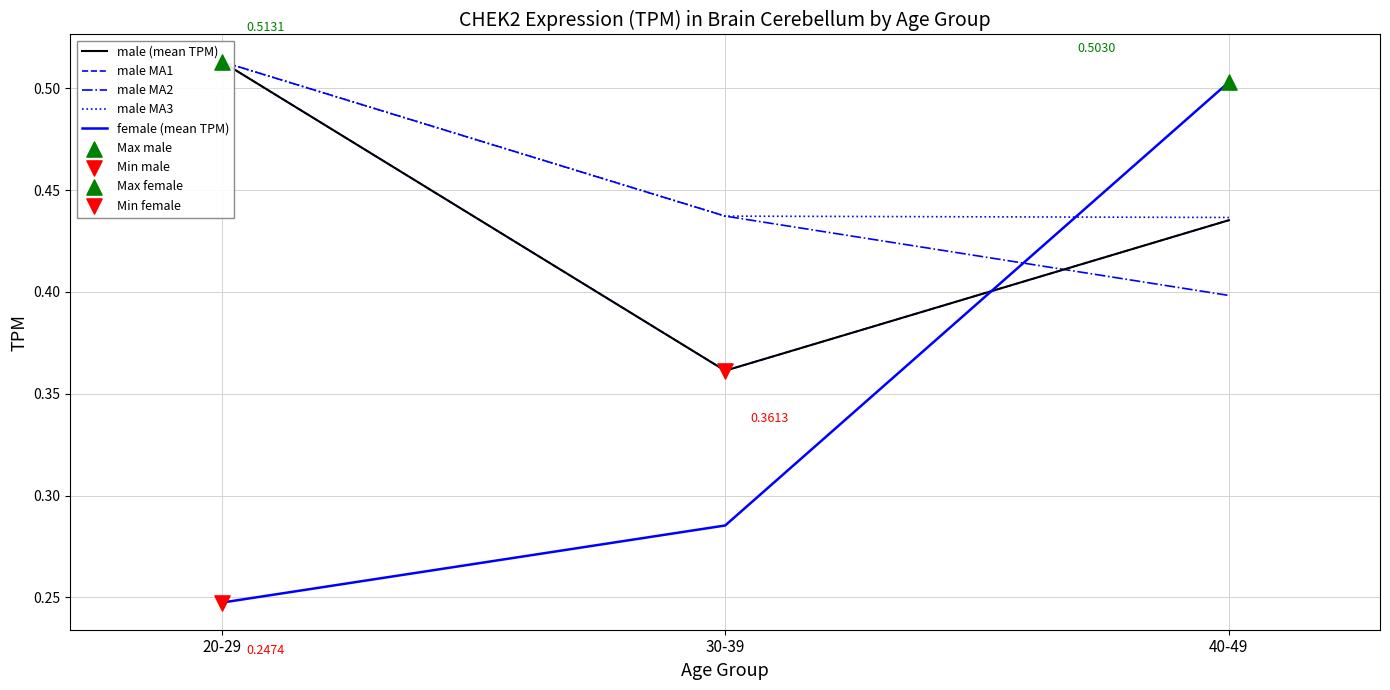

What are all the series names shown in the legend?

male (mean TPM), male MA1, male MA2, male MA3, female (mean TPM)